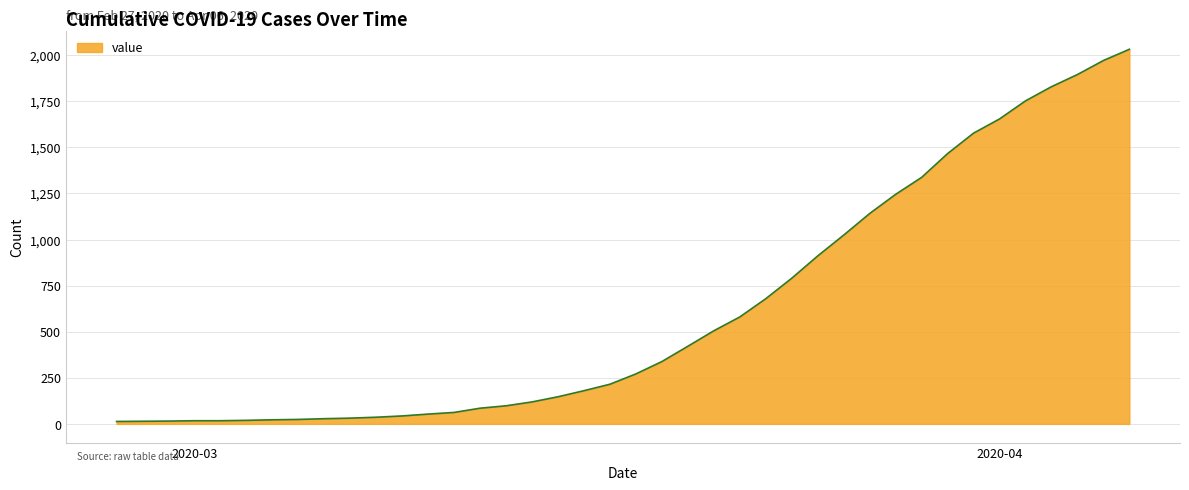

What is the average value?

616